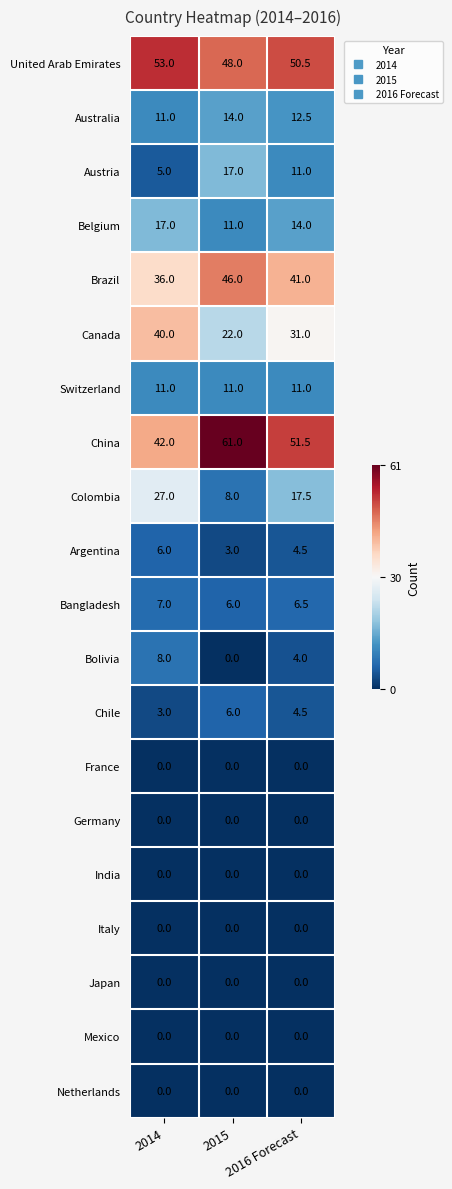

What is the highest value of the Canada series?

40.0